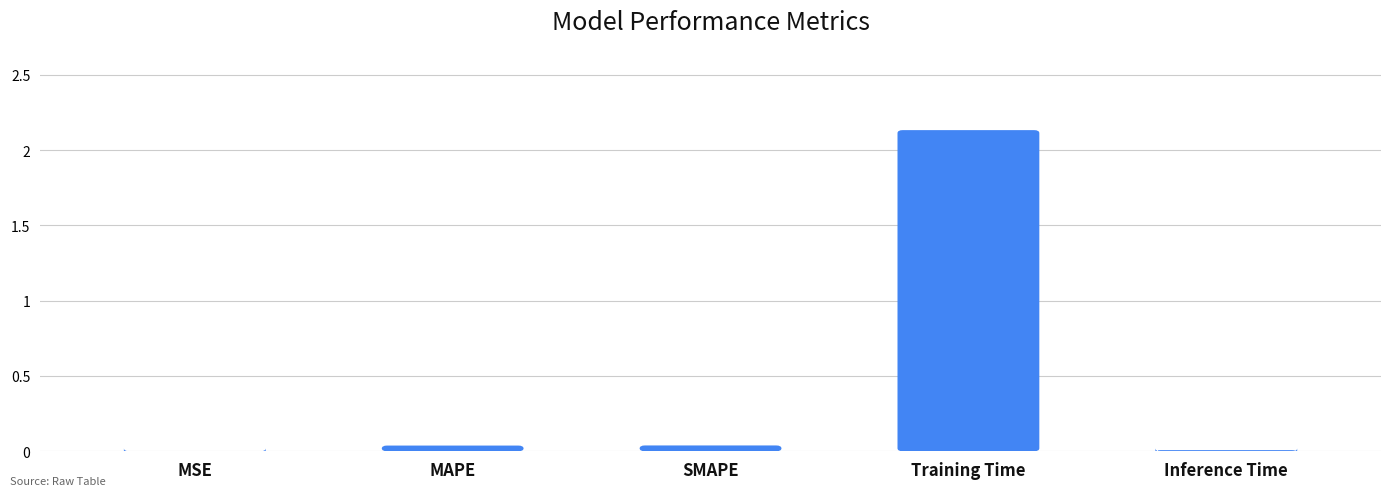

Which has a higher value, SMAPE or Inference Time?

SMAPE